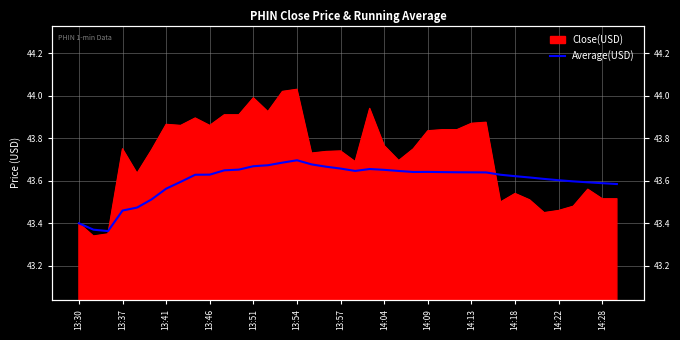

What is the approximate value at 19?

43.6